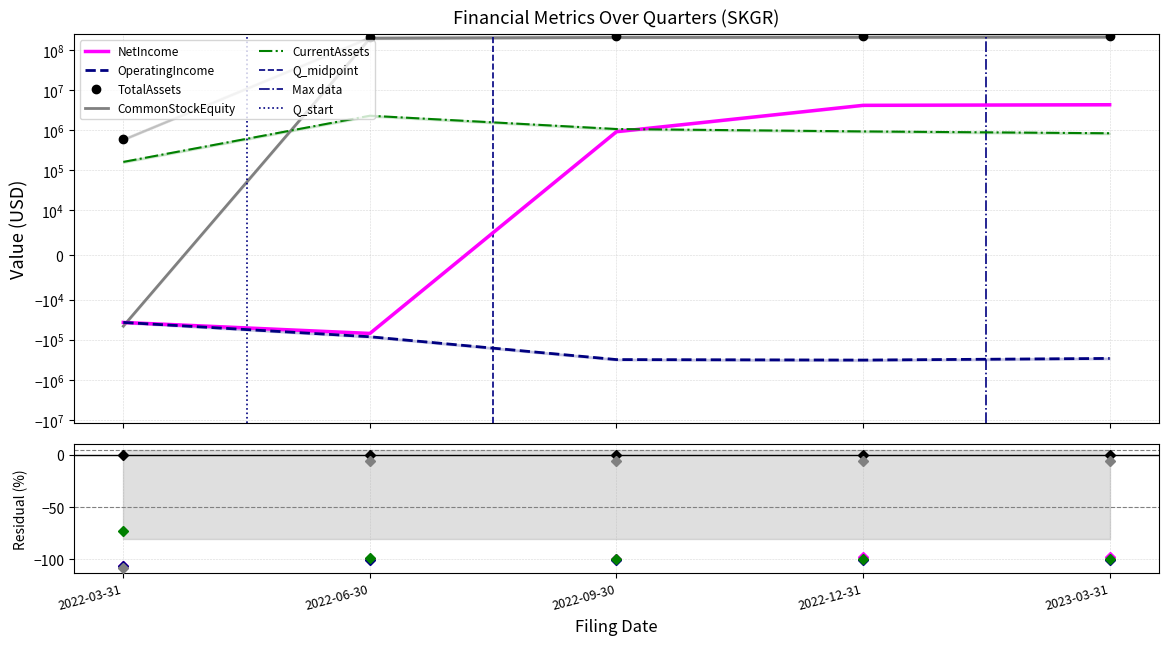

What is the label of the 2nd point from the right?

2022-12-31